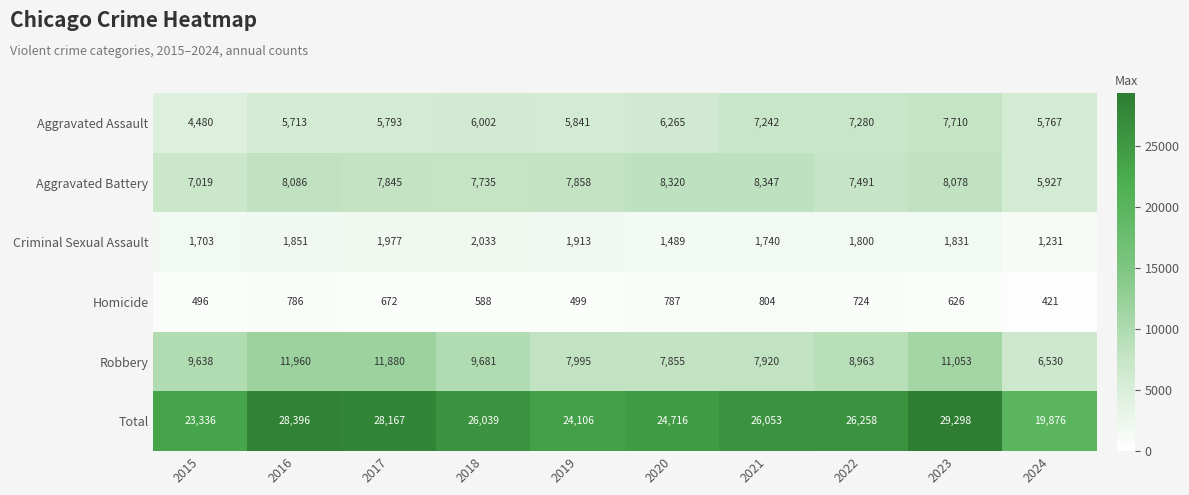

How many data points does each series have?

10